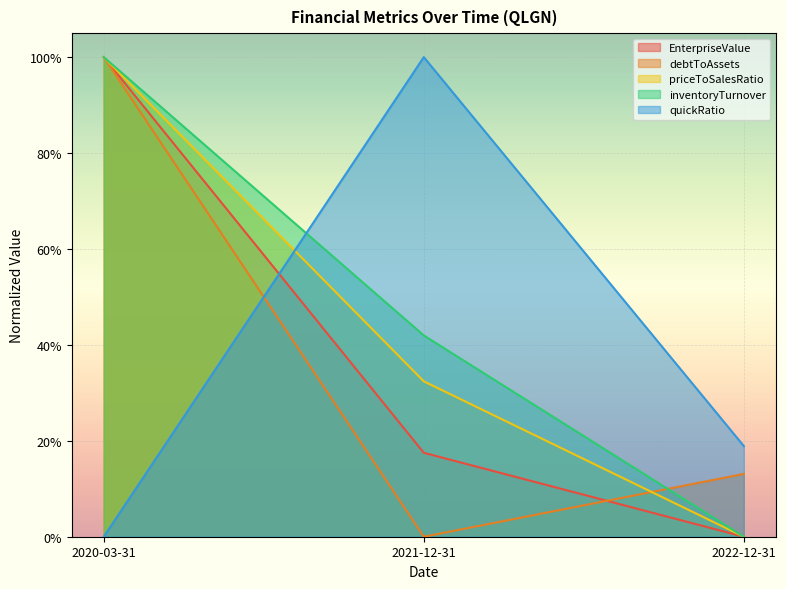

What position from the right is 2021-12-31?

2